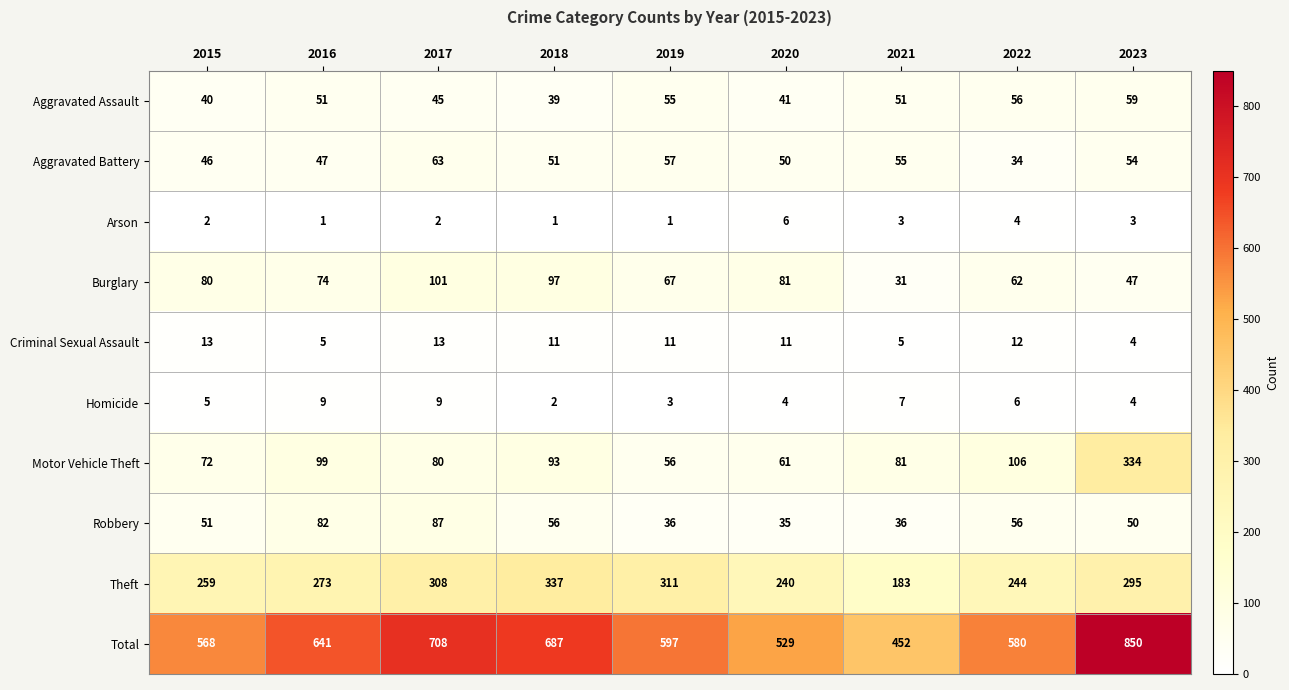

Between 2017 and 2021, which series saw the biggest shift?

Total